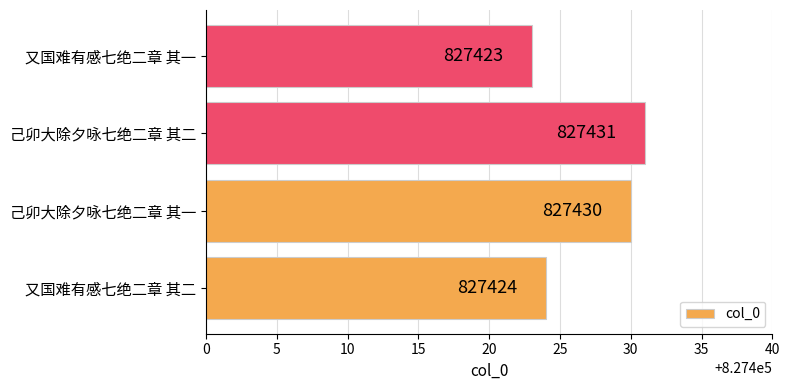

Is it true that the value at 己卯大除夕咏七绝二章 其二 is 827431?

True